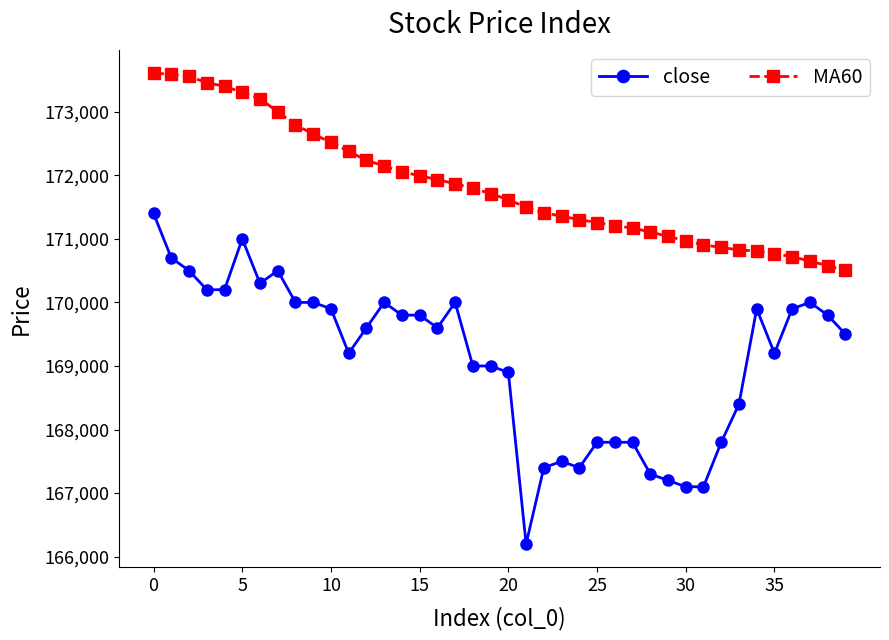

What is the value of the MA60 point at the 23rd from the left?

171413